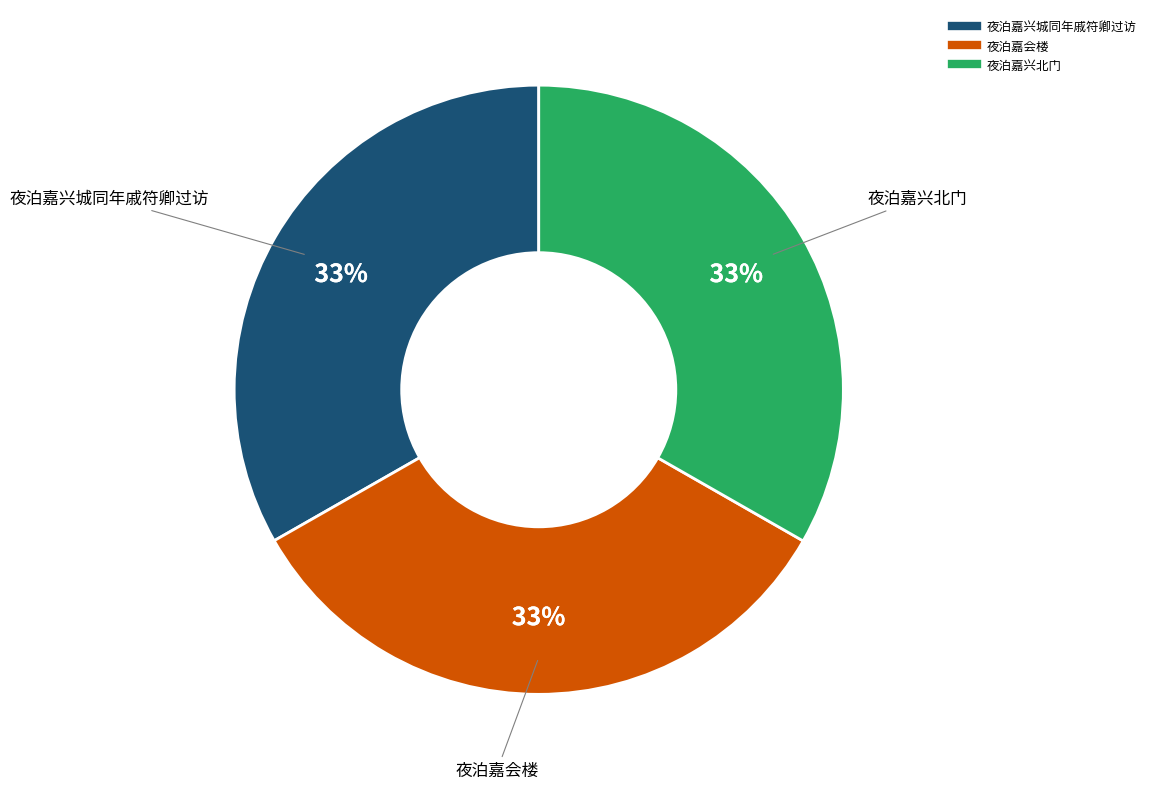

Does 夜泊嘉会楼 account for over 50% of the chart?

No